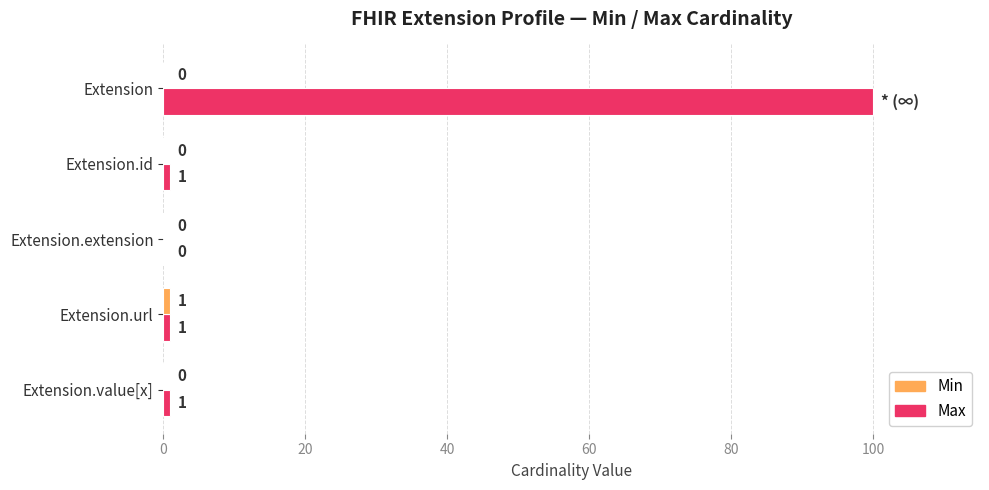

What is the maximum value for Max?

100